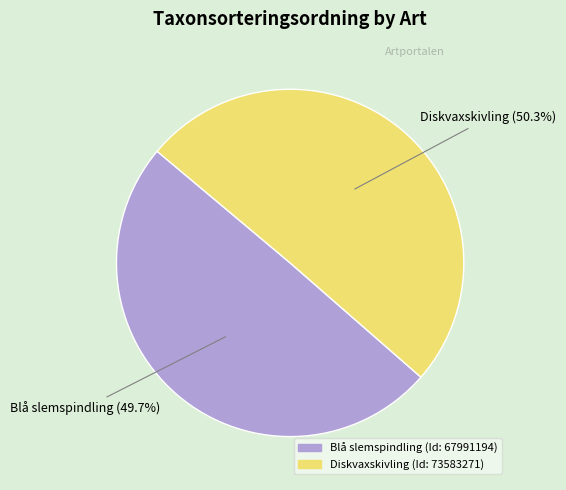

What percentage is the Blå slemspindling (Id: 67991194) slice, to the nearest percent?

50%